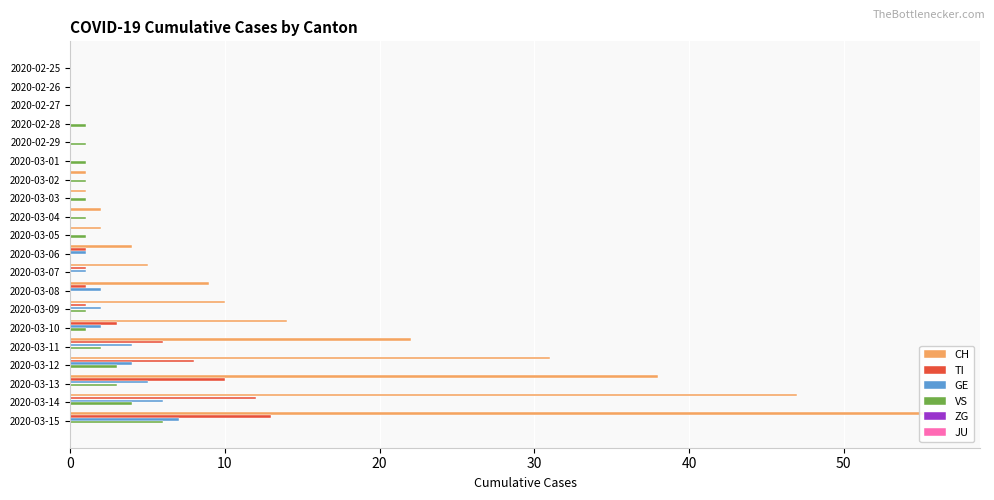

What is the difference between the highest and lowest values at 10?

0.1